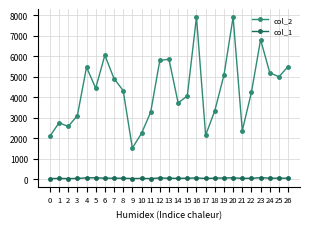

What is the sum of all col_2 values?

117485